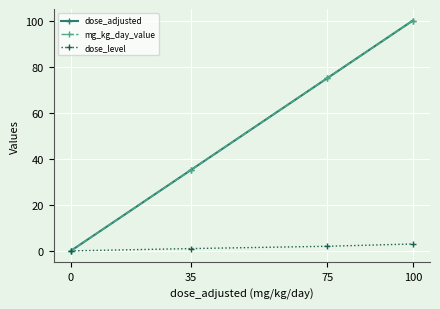

Is this an area chart (filled region under the line)?

No